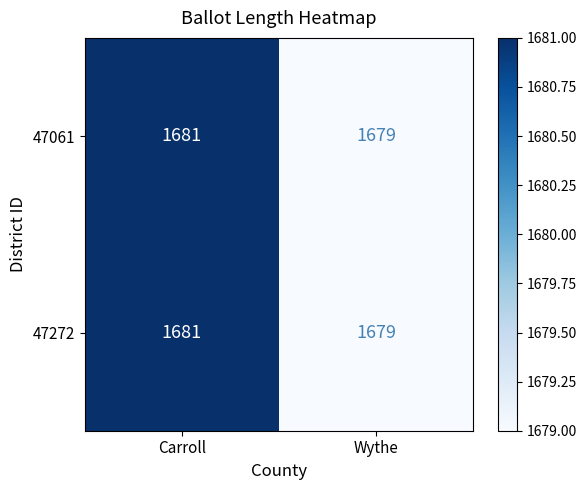

Rank the categories by 47061 value from highest to lowest.

Carroll, Wythe